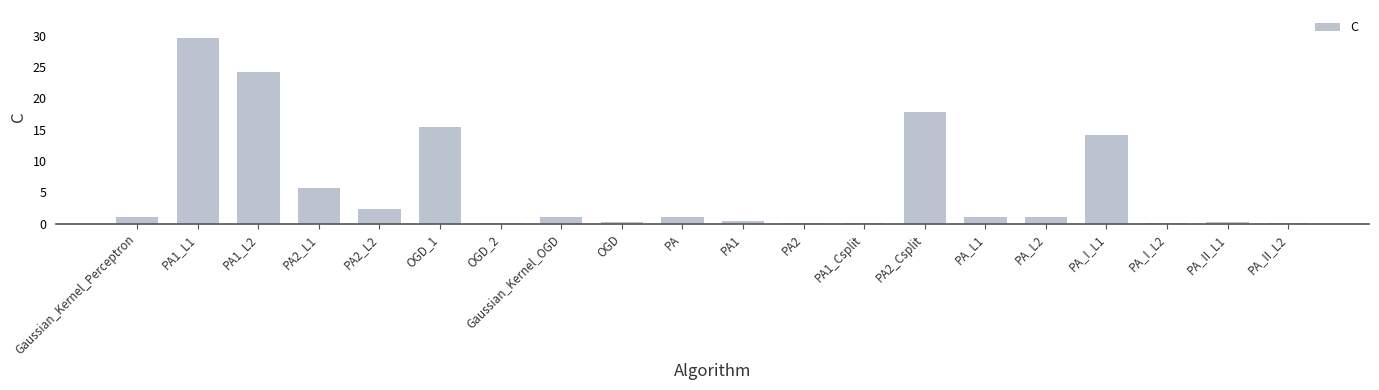

What is the maximum value shown in the chart?

29.7